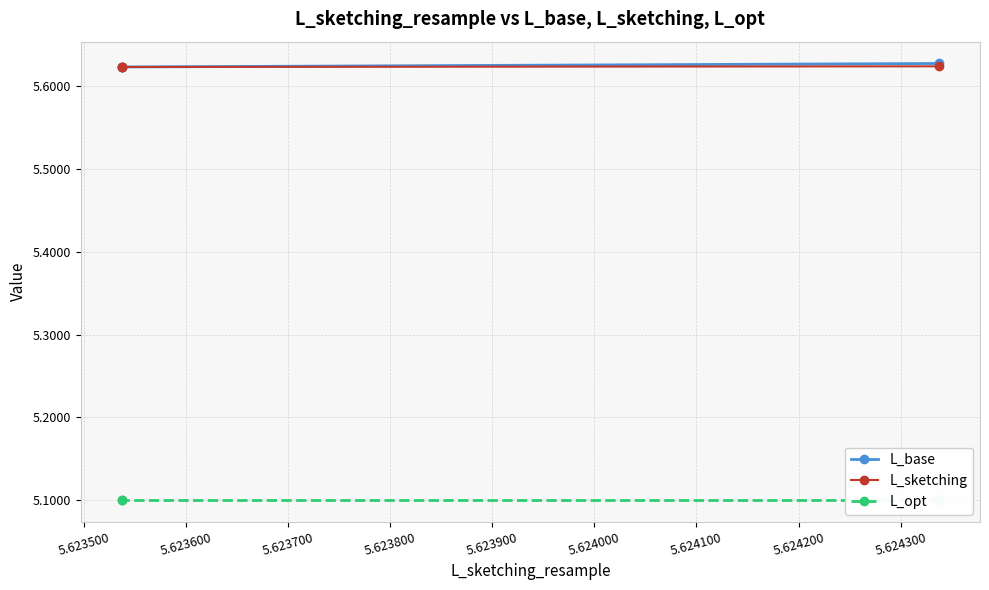

How many L_base values are between 5 and 6?

3